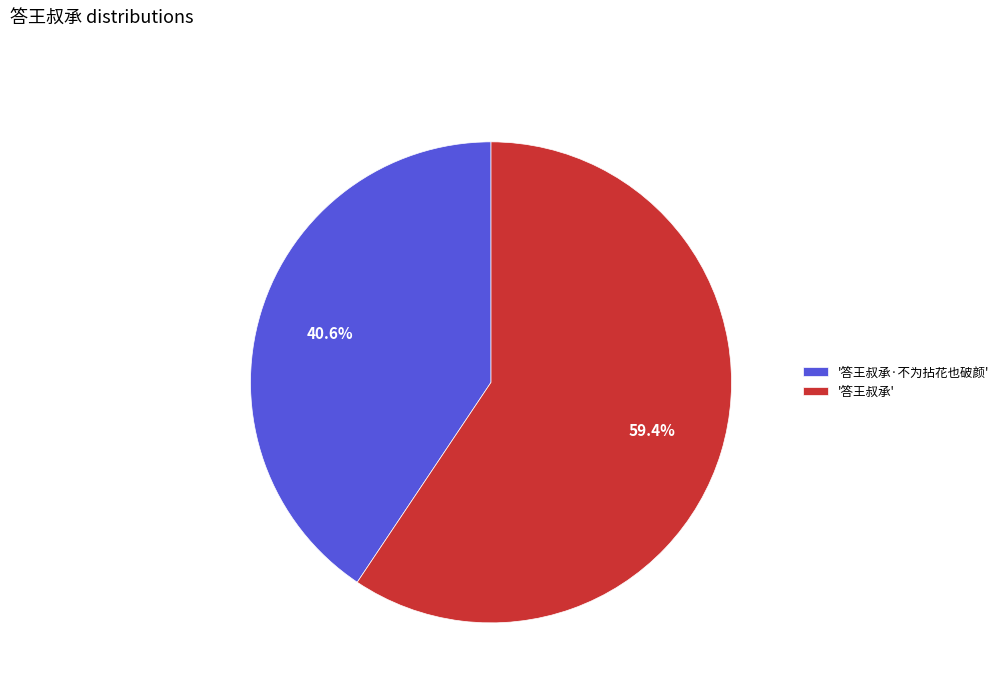

To the nearest percent, what is the average slice percentage?

50%